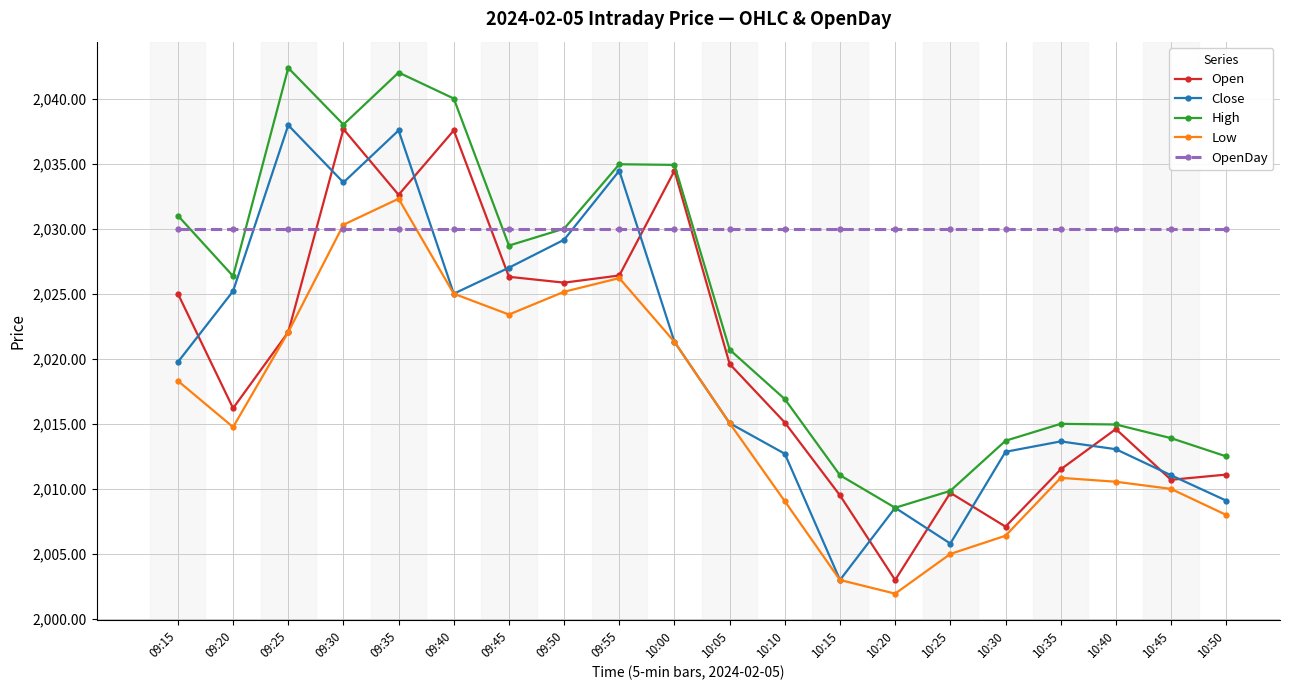

True or false: Low and High intersect in this chart.

False